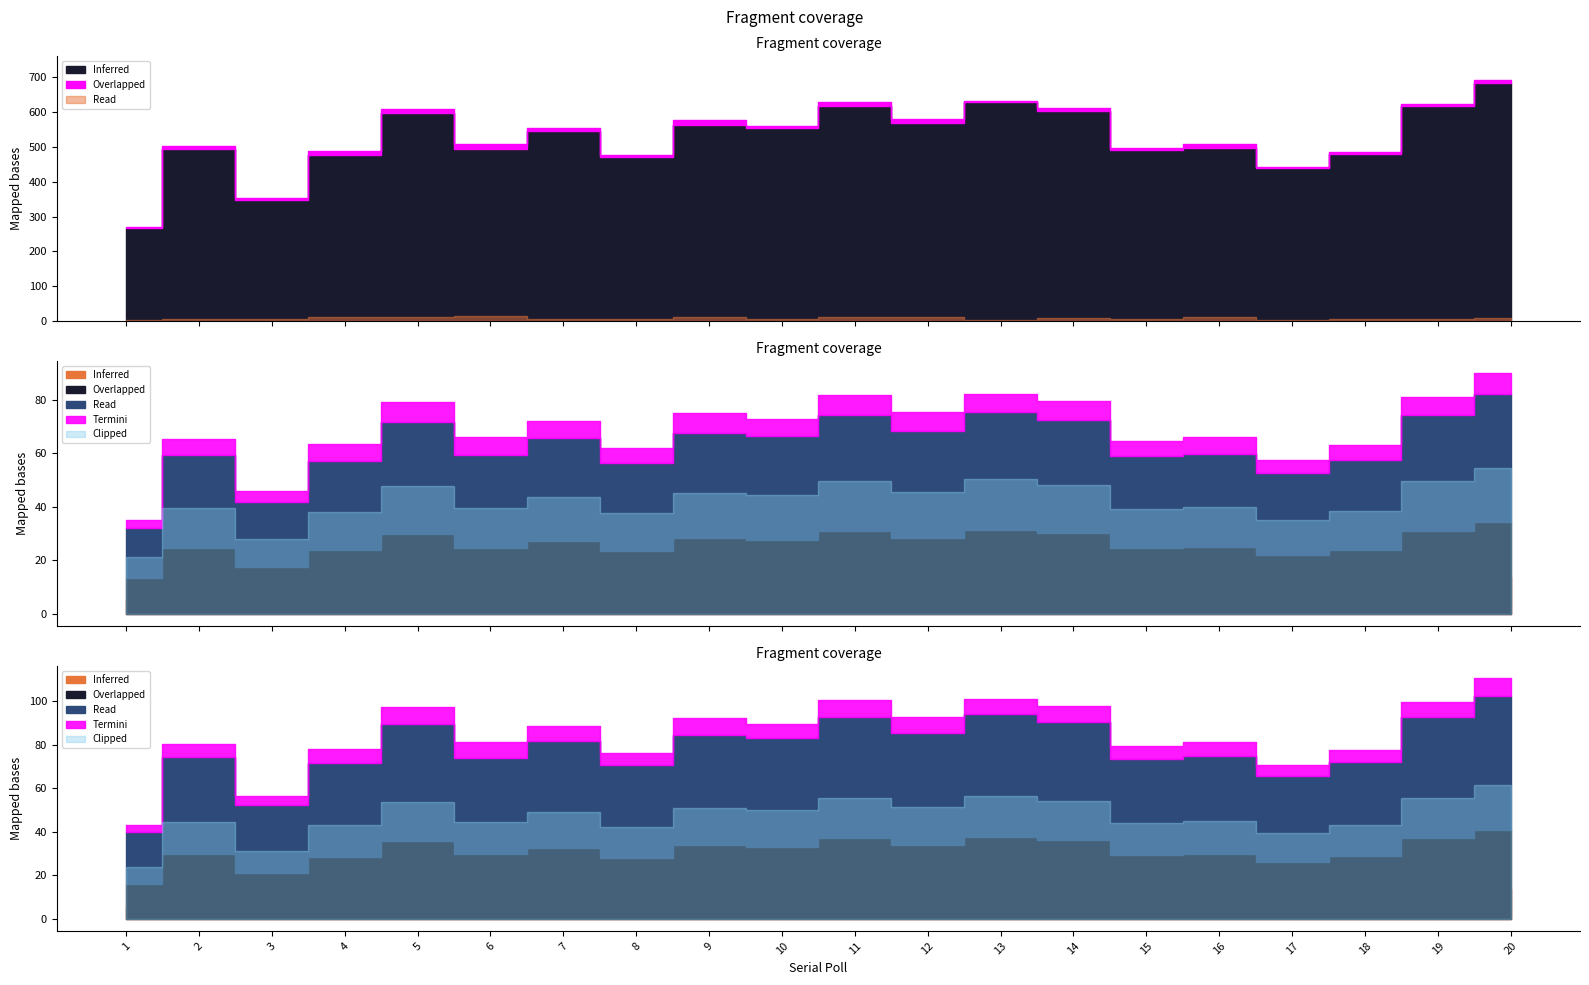

In Total EVM Votes, how many points are higher than both neighbors (excluding endpoints)?

7